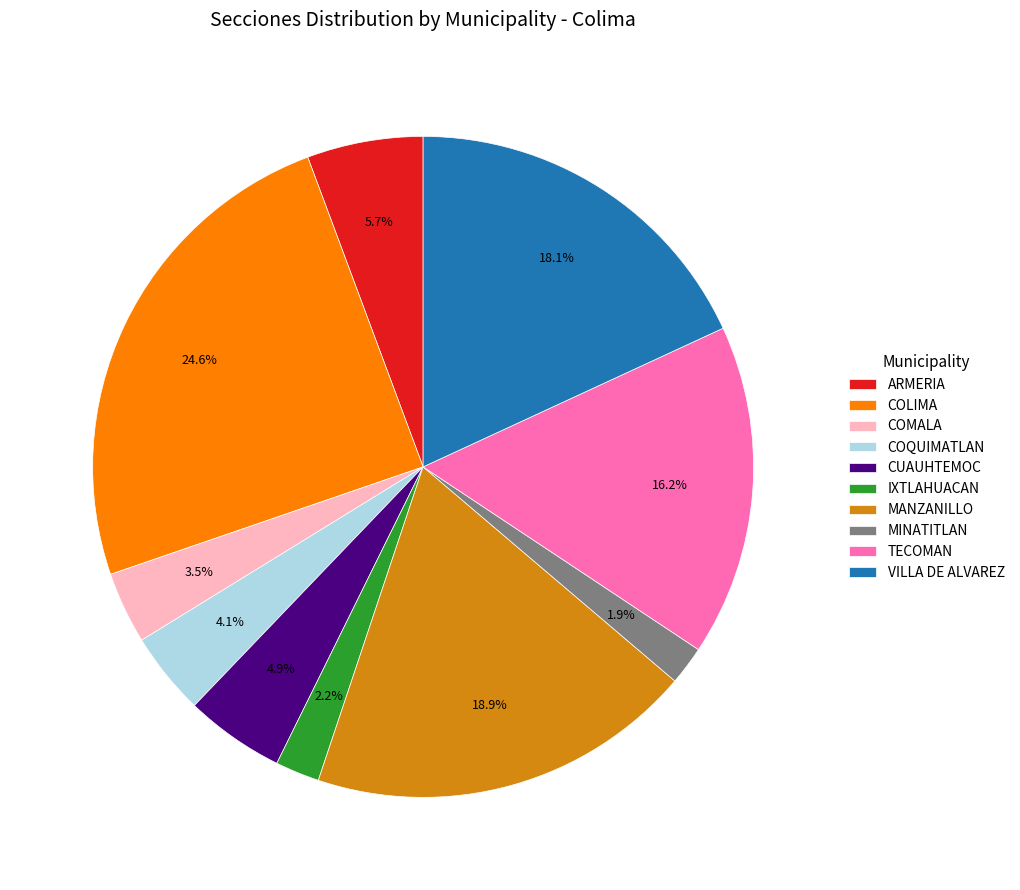

What is the ratio of the value at IXTLAHUACAN to the value at CUAUHTEMOC?

0.4